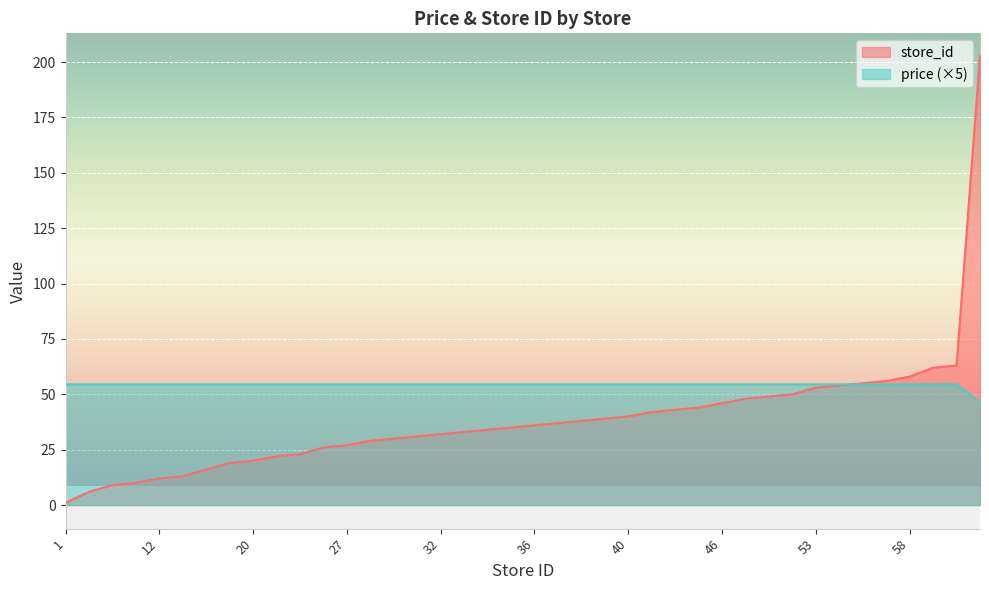

Between 29 and 54, which is larger?

54